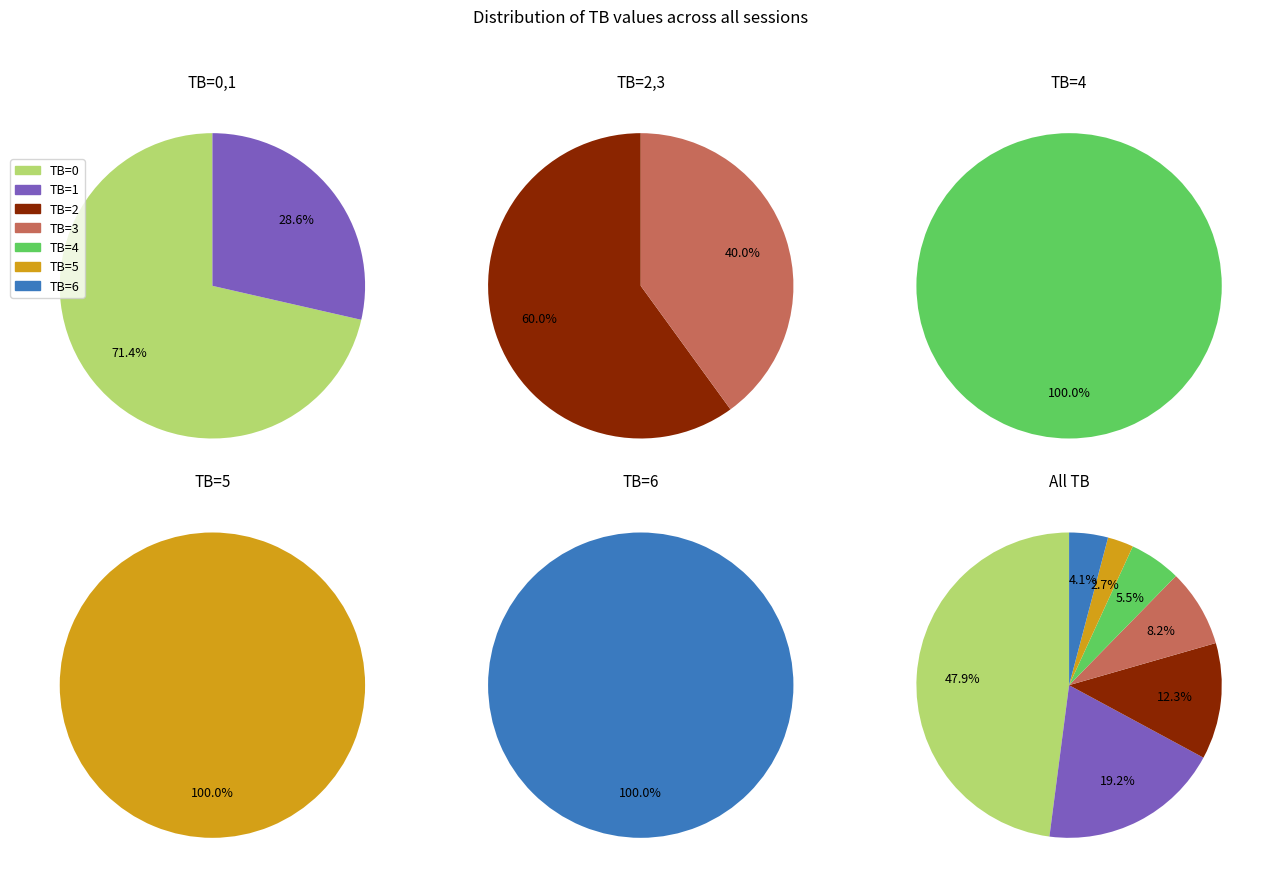

Which has a higher value, TB=0 or TB=4?

TB=0